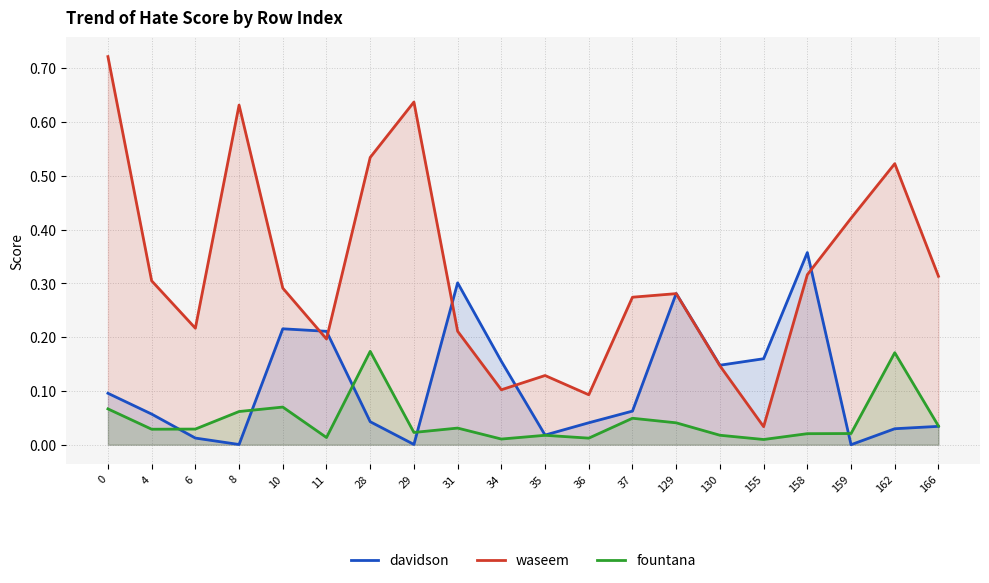

In fountana, how many points are higher than both neighbors (excluding endpoints)?

6